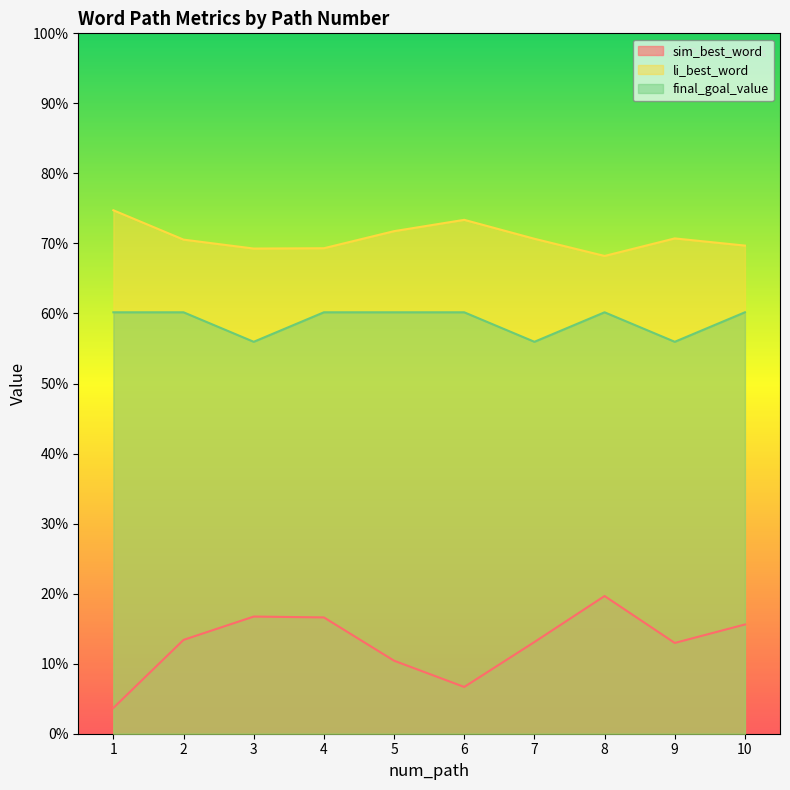

Is the value of sim_best_word at 6 greater than the value of li_best_word at 5?

No